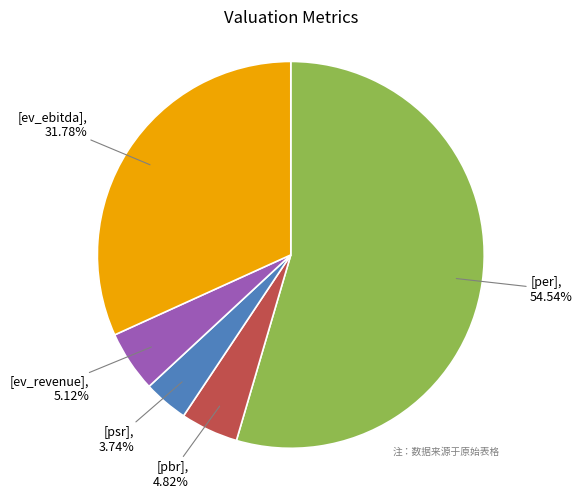

Is there any slice that represents more than half of the pie?

Yes